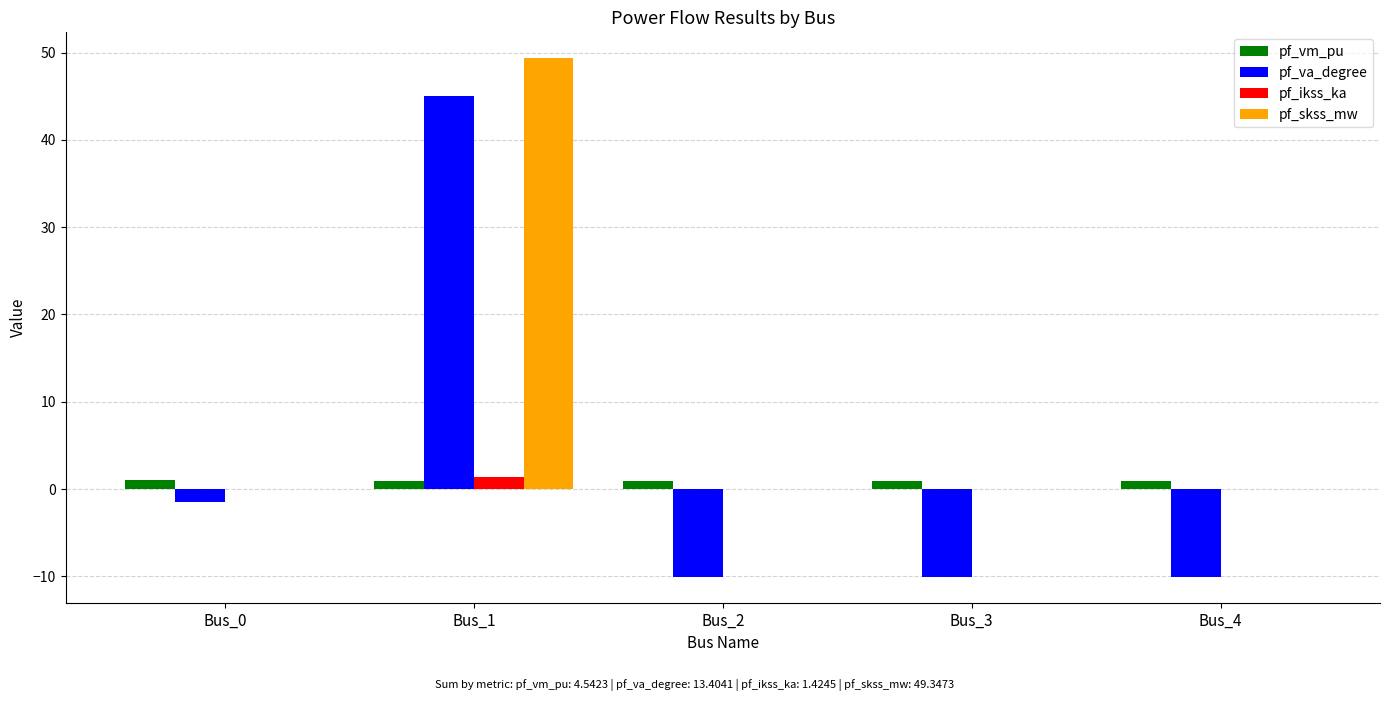

Which series has the largest range (max minus min)?

pf_va_degree